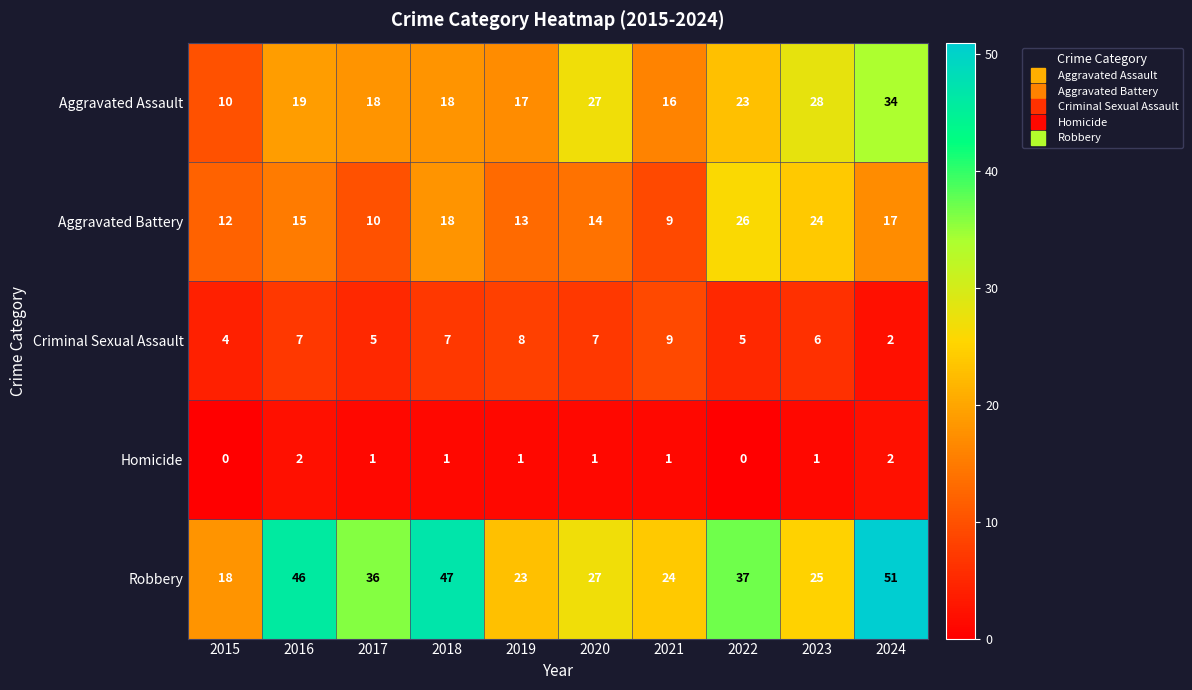

Between 2016 and 2023, which series saw the biggest shift?

Robbery